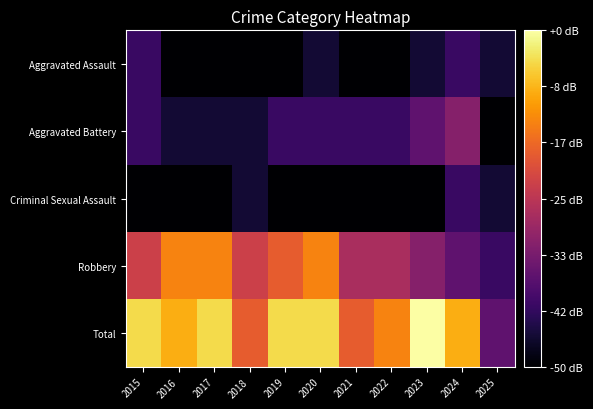

What is the total value across all series at 2024?

20